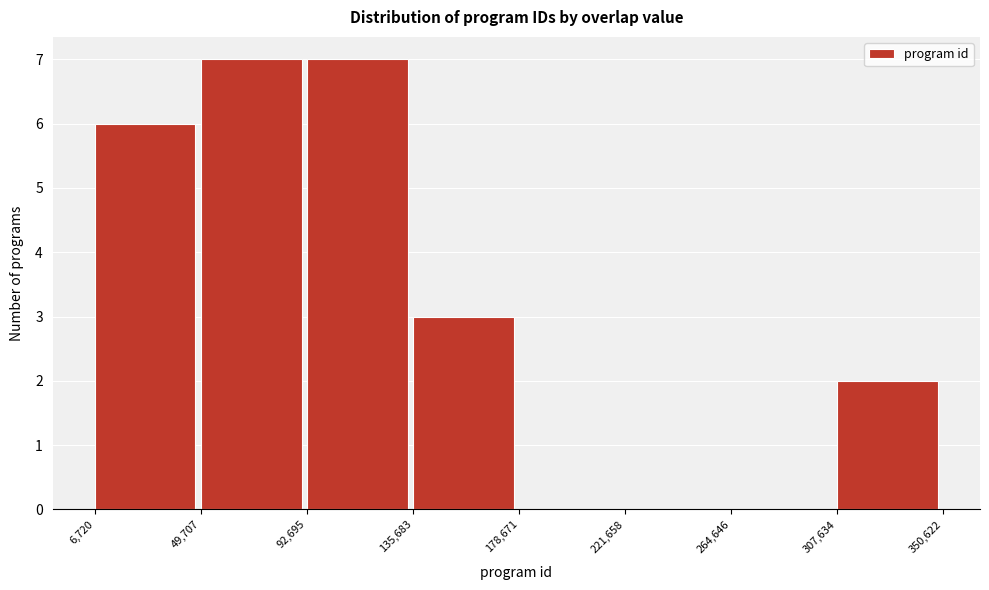

Reading left to right, transcribe this chart: for each bar, give the range it covers on the x-axis and its height. The values are not printed on the chart, so give them approximately, as read against the axis.

6,720 to 49,707: 6
49,707 to 92,695: 7
92,695 to 135,683: 7
135,683 to 178,671: 3
178,671 to 221,658: 0
221,658 to 264,646: 0
264,646 to 307,634: 0
307,634 to 350,622: 2